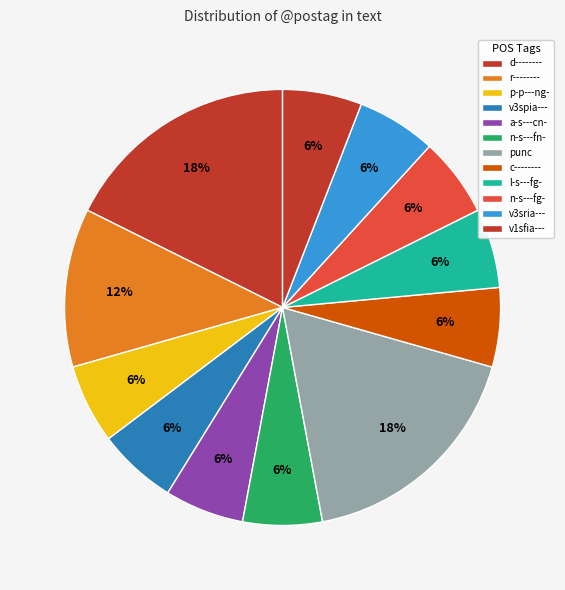

Is the sum of v3spia--- and punc greater than half?

No